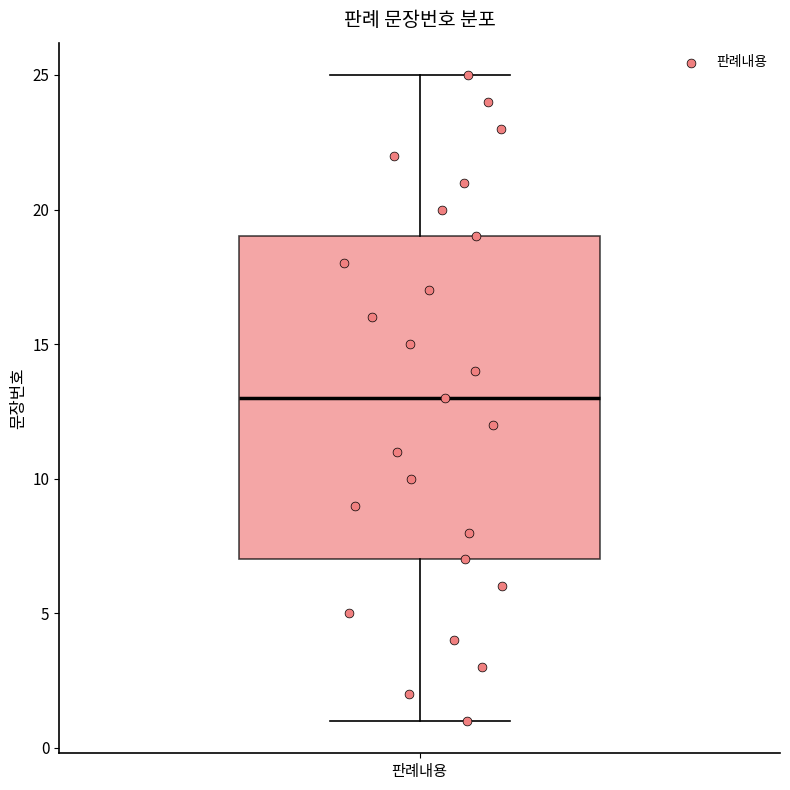

Transcribe this box plot: give where the median line is, the range the box spans, and where the two whiskers end, as read against the y-axis. The values are not printed on the chart, so give them approximately, as read against the axis.

median 13, box 7 to 19, whiskers 1 to 25